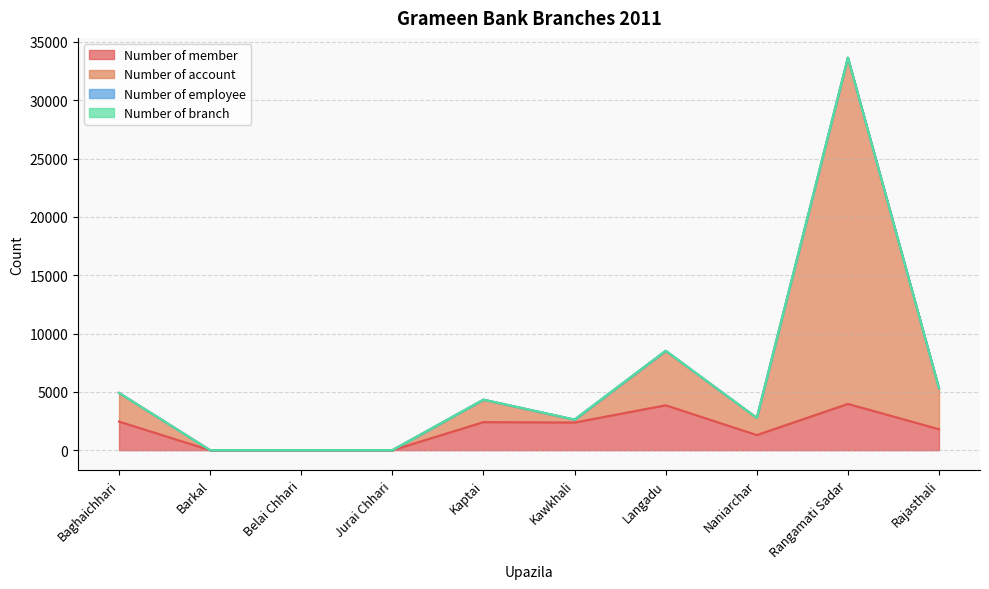

At which category is the sum across all series the highest?

Rangamati Sadar